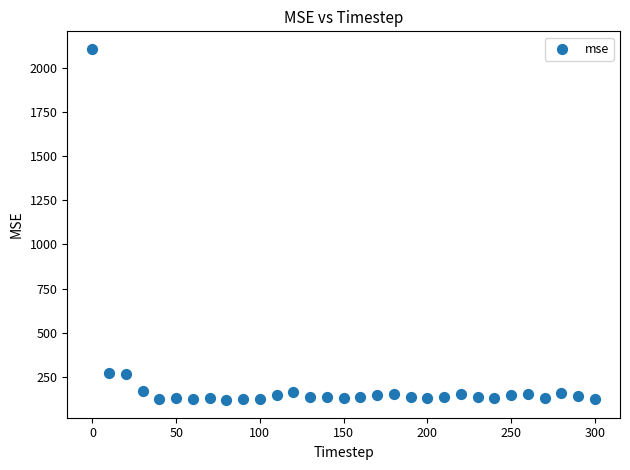

What is the range of Y values (max minus min)?

1987.1